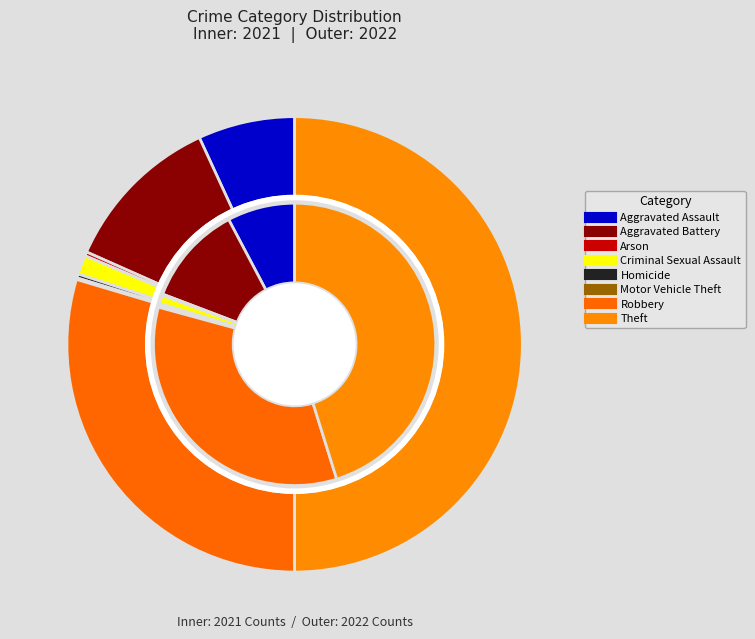

Count the number of slices in the pie.

8